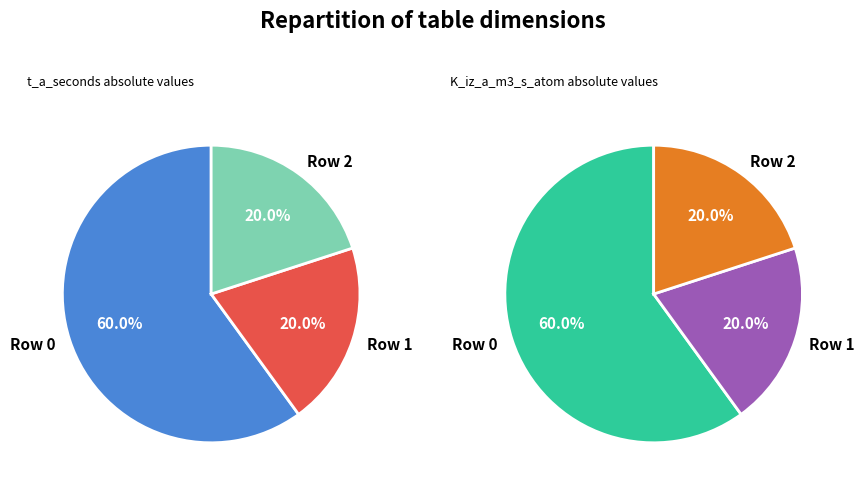

The 4 slice represents 1% of the pie. True or false?

False